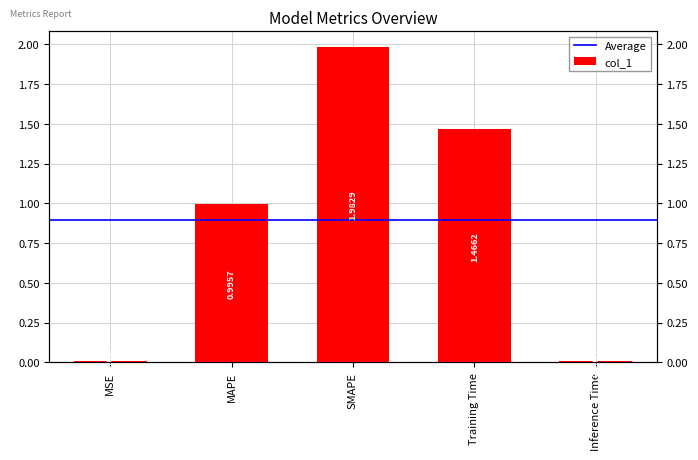

Reading left to right, list all the values displayed in this chart.

MSE=0.0	MAPE=1.0	SMAPE=2.0	Training Time=1.5	Inference Time=0.0